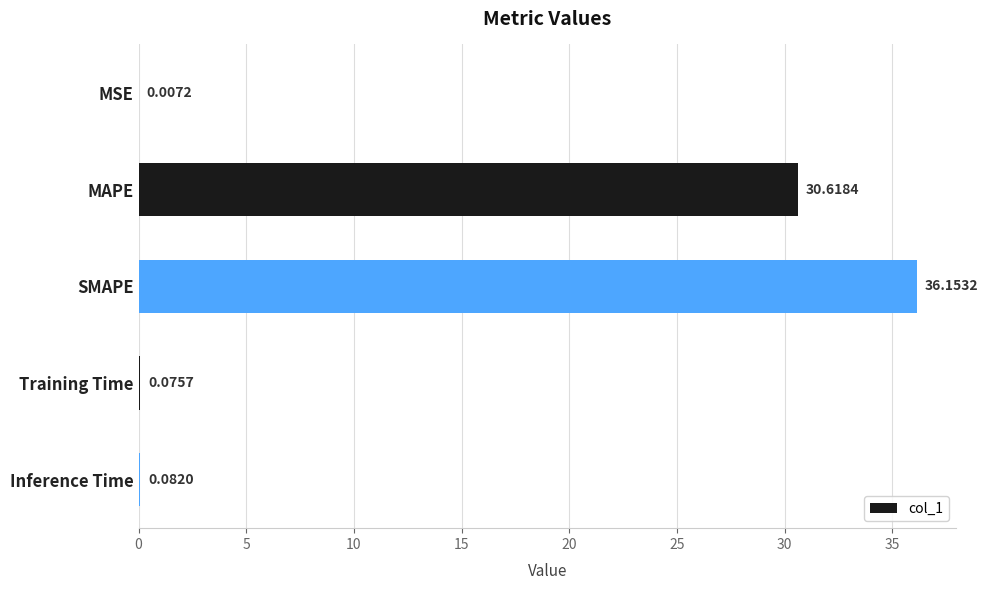

Where is the data nearest to the value 18?

MAPE